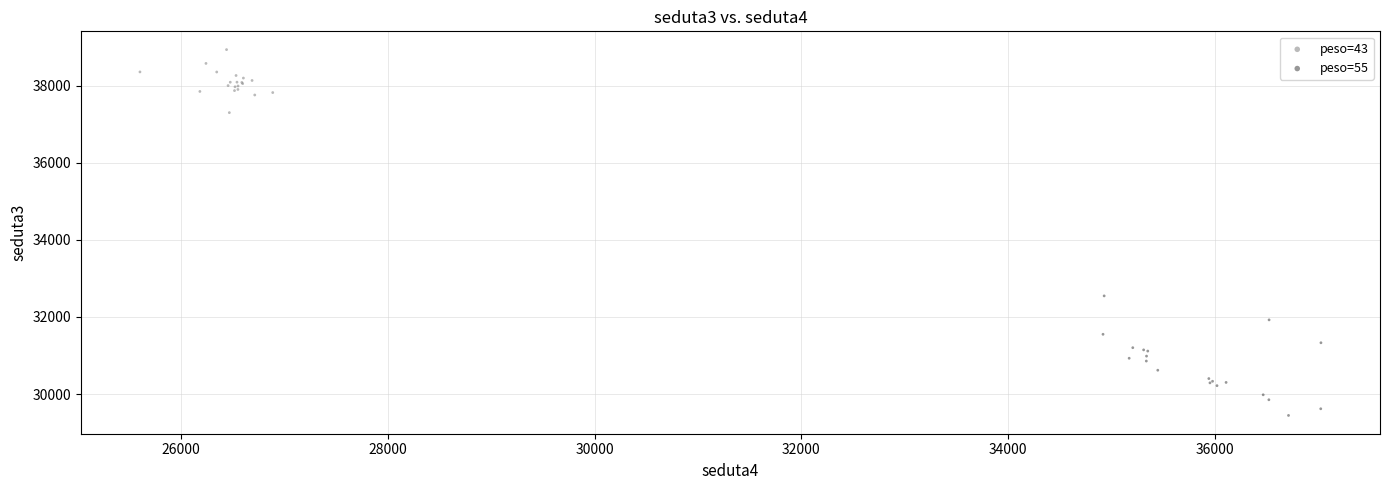

Which series has the largest Y range (max minus min)?

peso=55